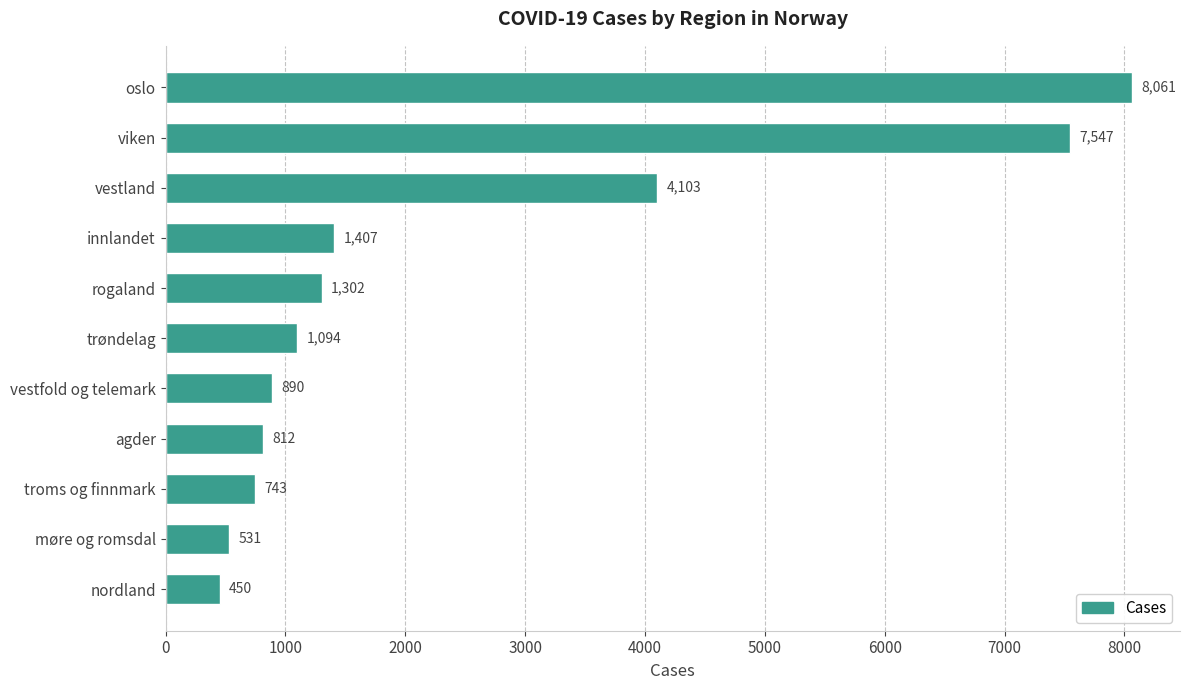

What is the sum of all values?

26940